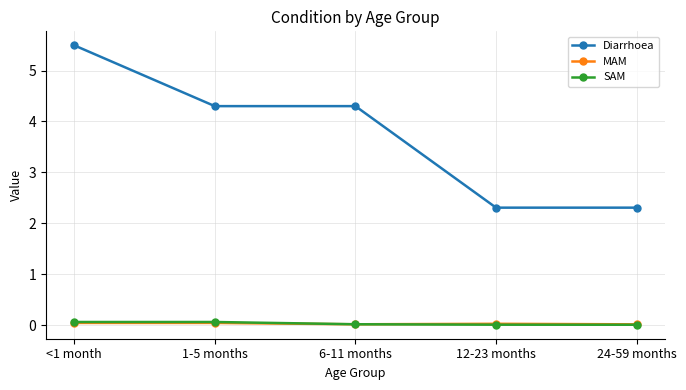

At which label does Diarrhoea first exceed 4?

<1 month